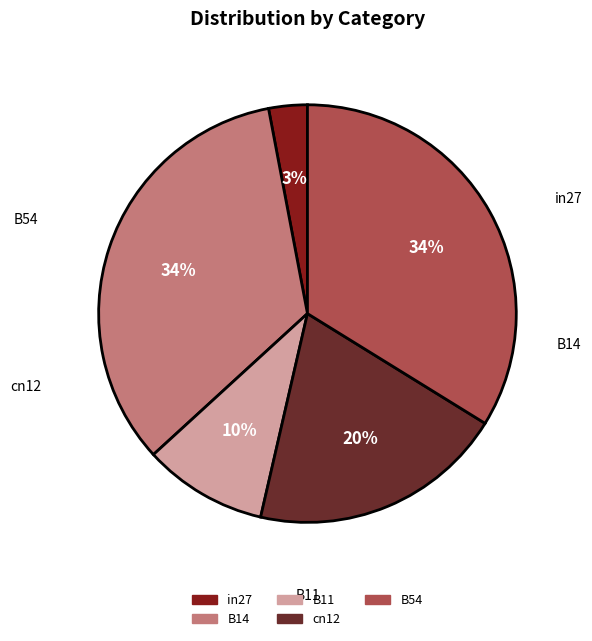

Which category has the smallest portion of the pie?

in27